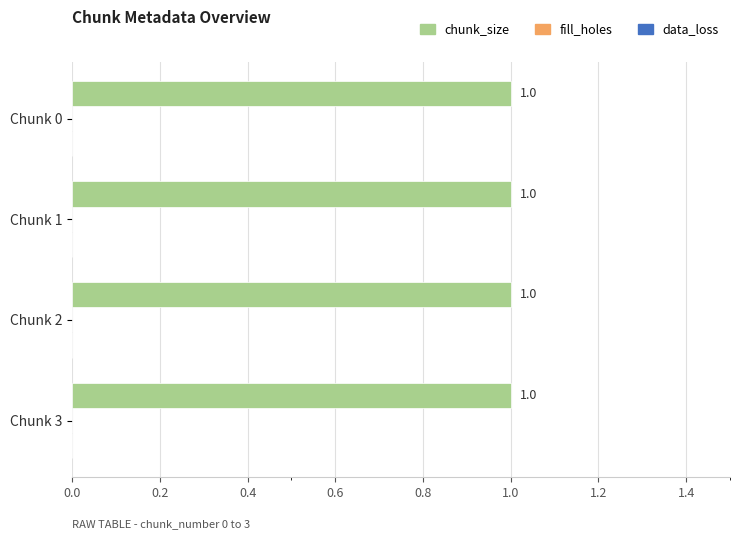

What is the spread (max minus min) of values at Chunk 2?

1